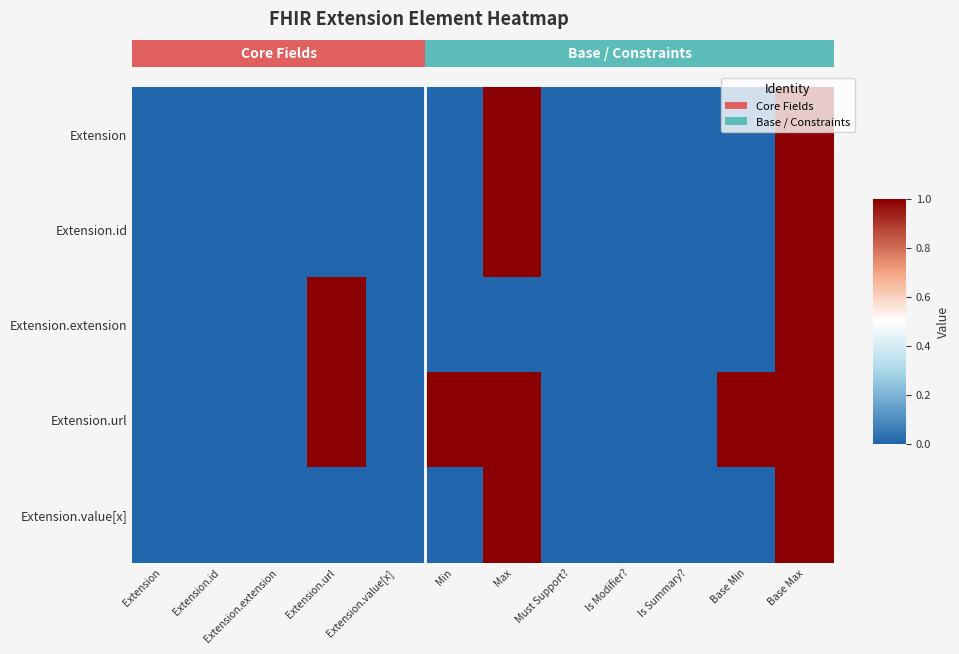

How many Extension.extension values are between 0 and 1?

12